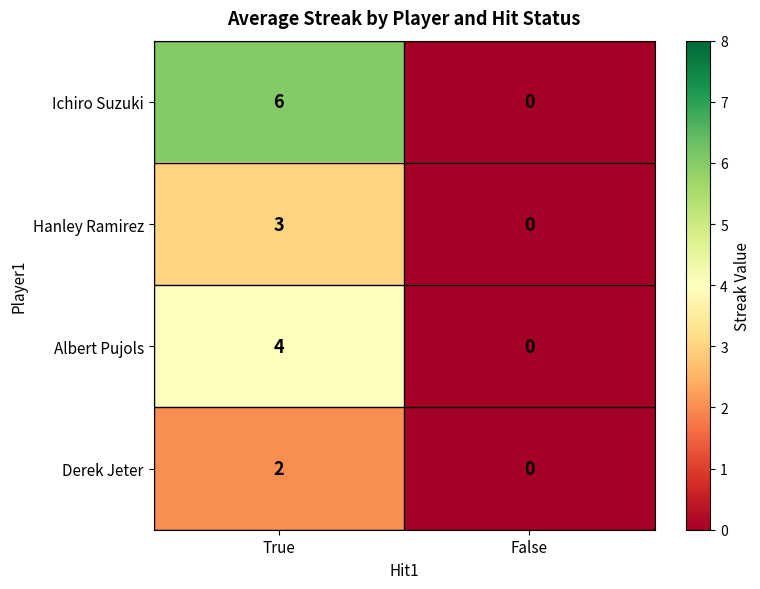

List the series in order of their peak value, highest first.

Ichiro Suzuki, Albert Pujols, Hanley Ramirez, Derek Jeter